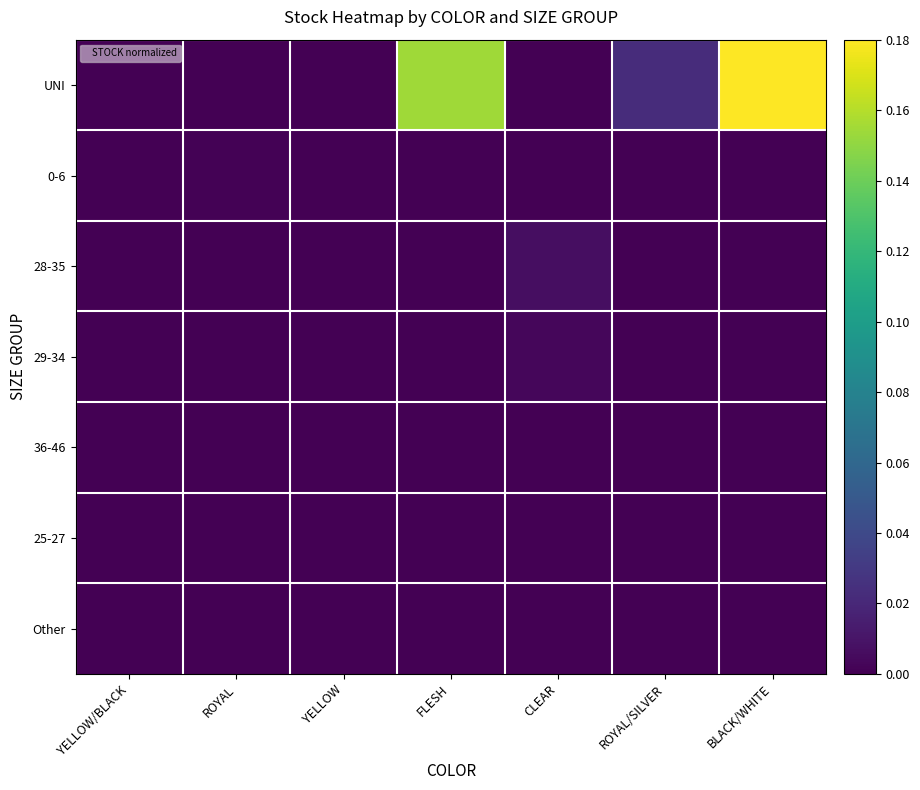

List the series in order of their peak value, lowest first.

36-46, 25-27, Other, 0-6, 29-34, 28-35, UNI